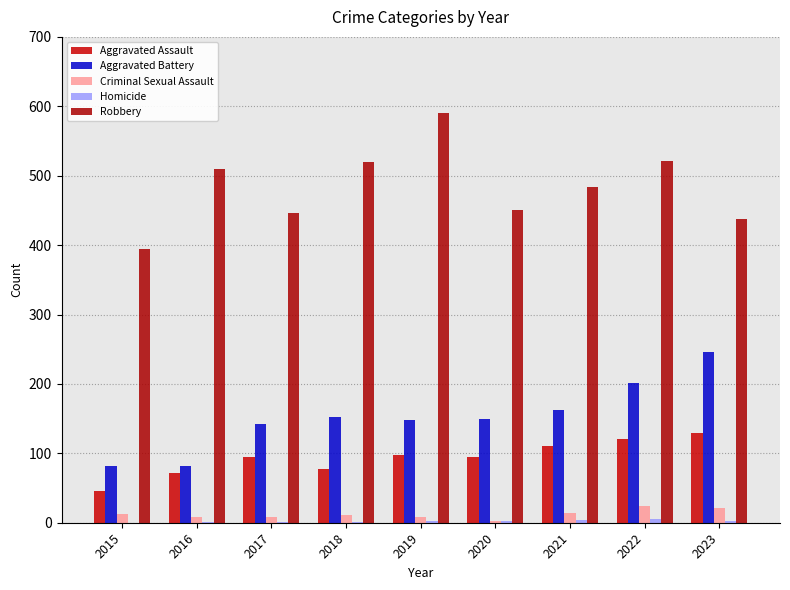

Count the number of categories in the chart.

9